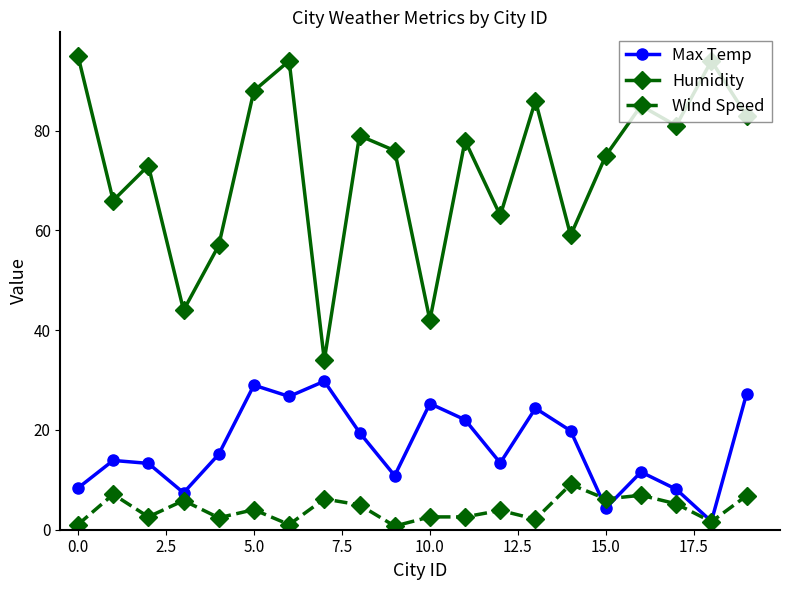

How many series are shown in this chart?

3